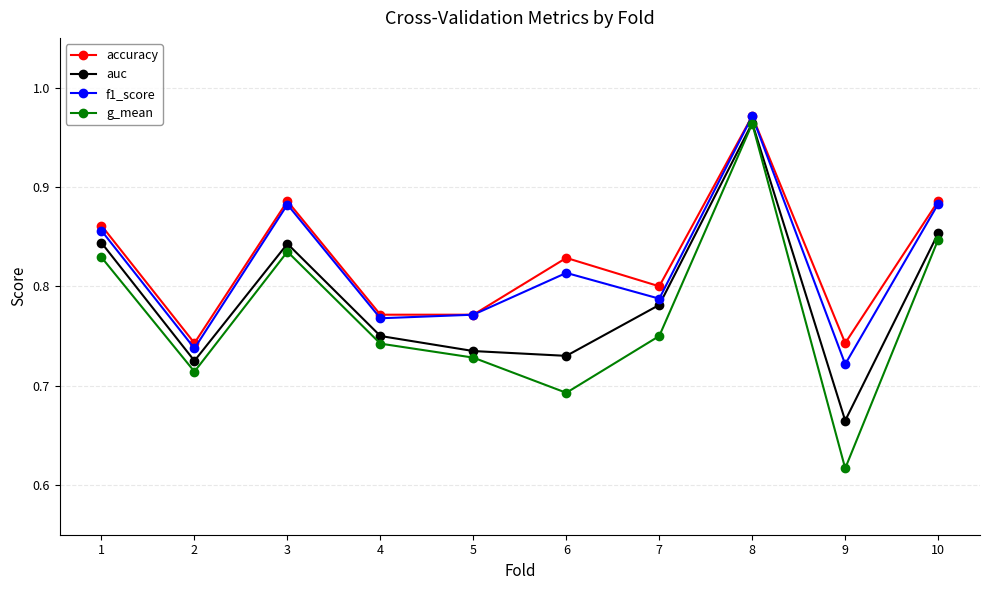

True or false: accuracy and g_mean intersect in this chart.

False